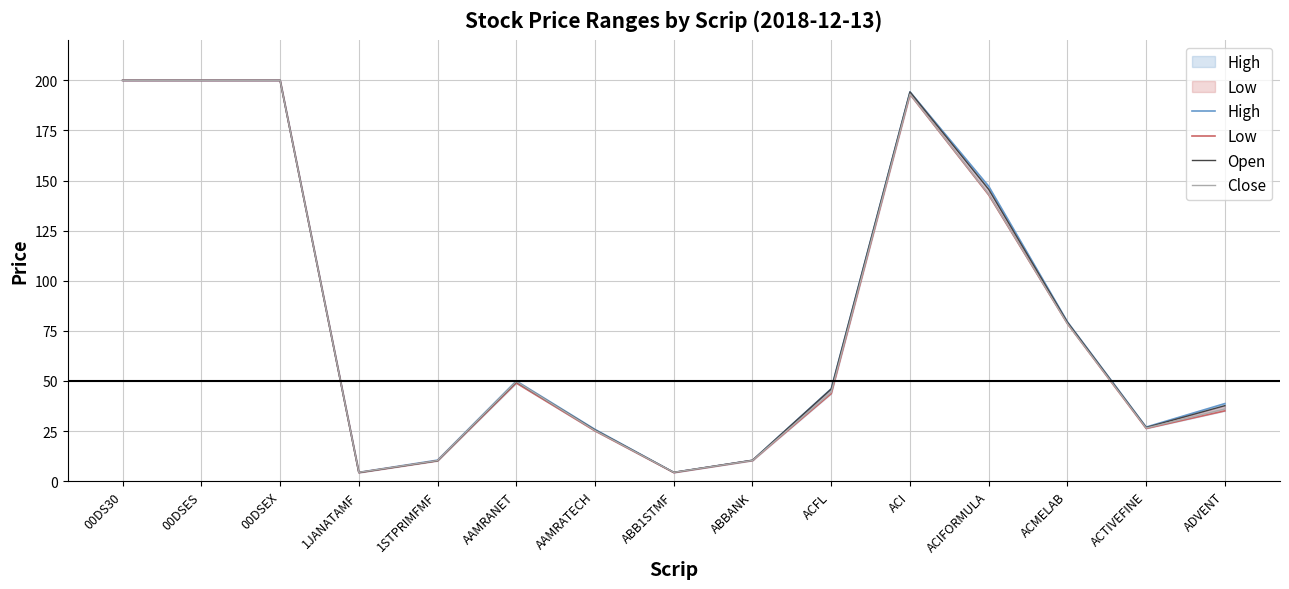

Is the value of Open at ACTIVEFINE greater than the value of High at ACTIVEFINE?

No